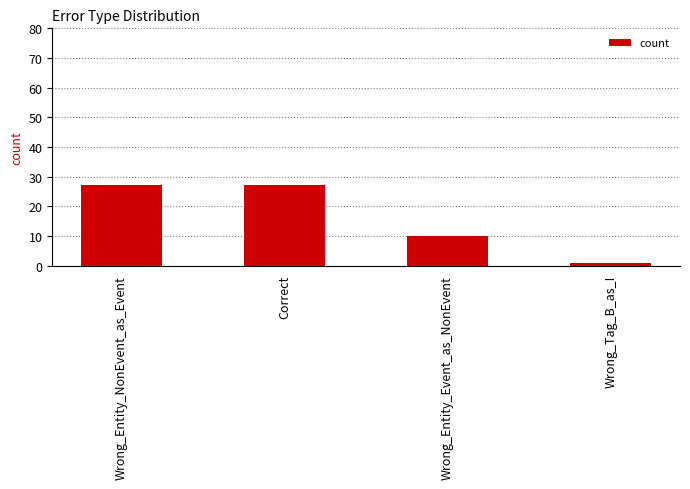

Approximately how many times larger is the value at Wrong_Entity_NonEvent_as_Event compared to Wrong_Tag_B_as_I?

27.0